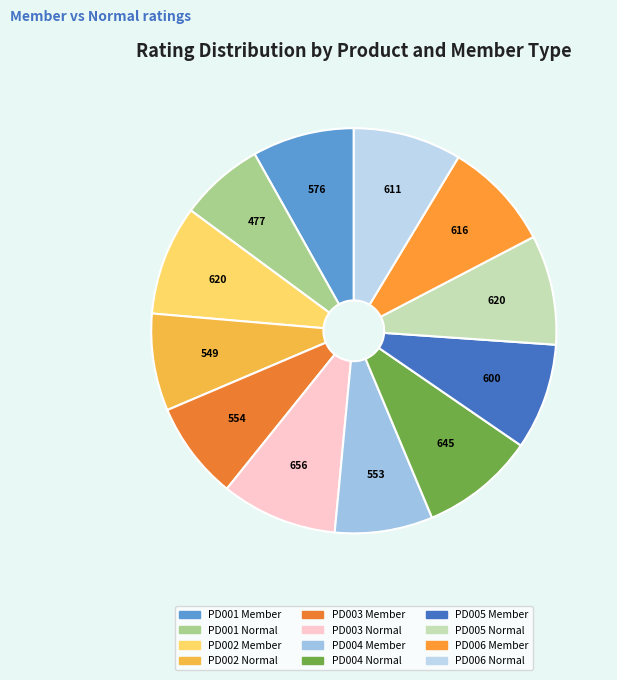

How many slices are in this pie chart?

12